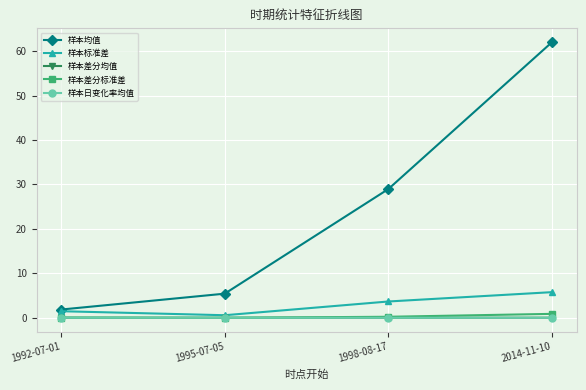

What is the sum of the 样本均值 values at 1998-08-17 and 1992-07-01?

30.8